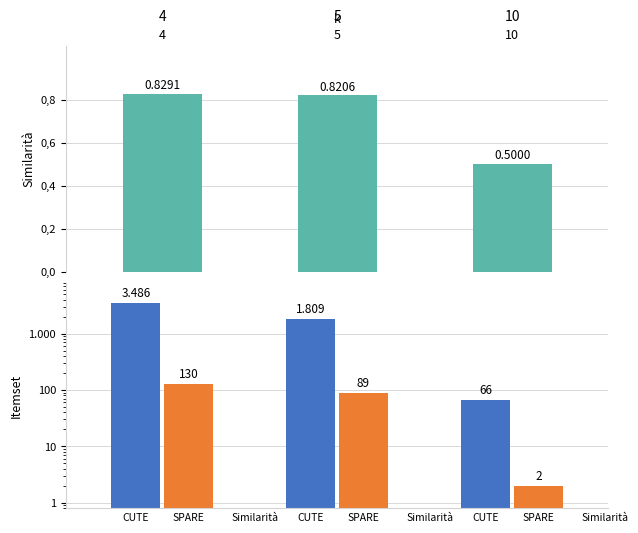

What is the lowest value of the SPARE series?

2